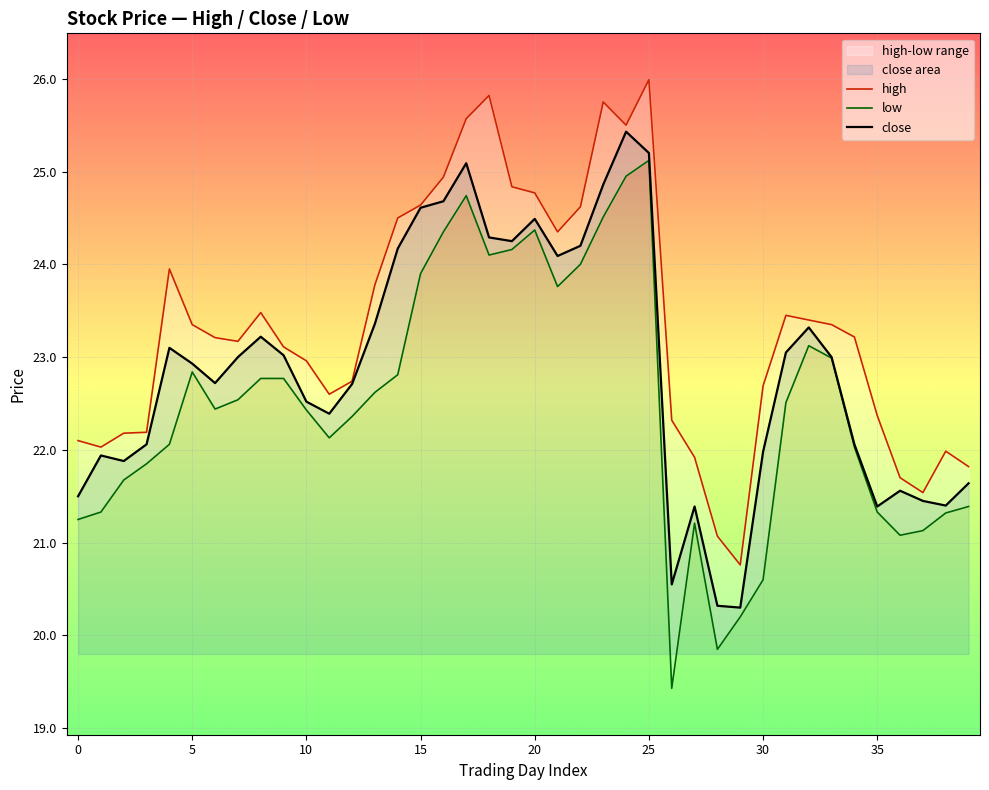

True or false: low and high cross at least once.

False